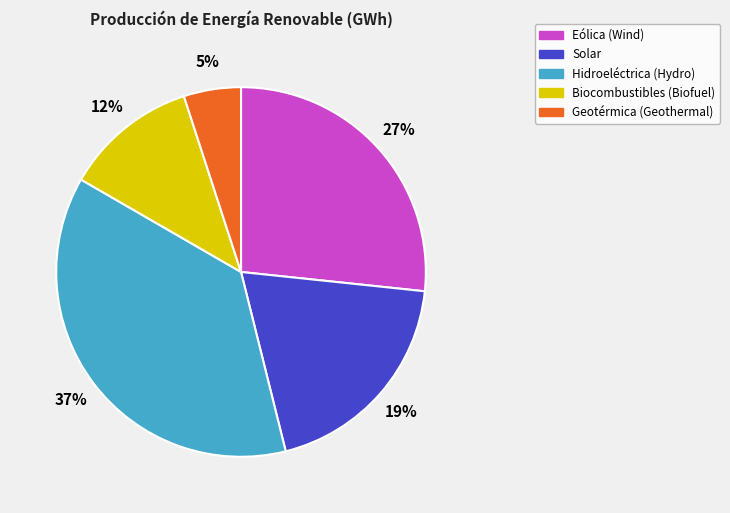

Is the sum of Solar and Geotérmica (Geothermal) greater than half?

No